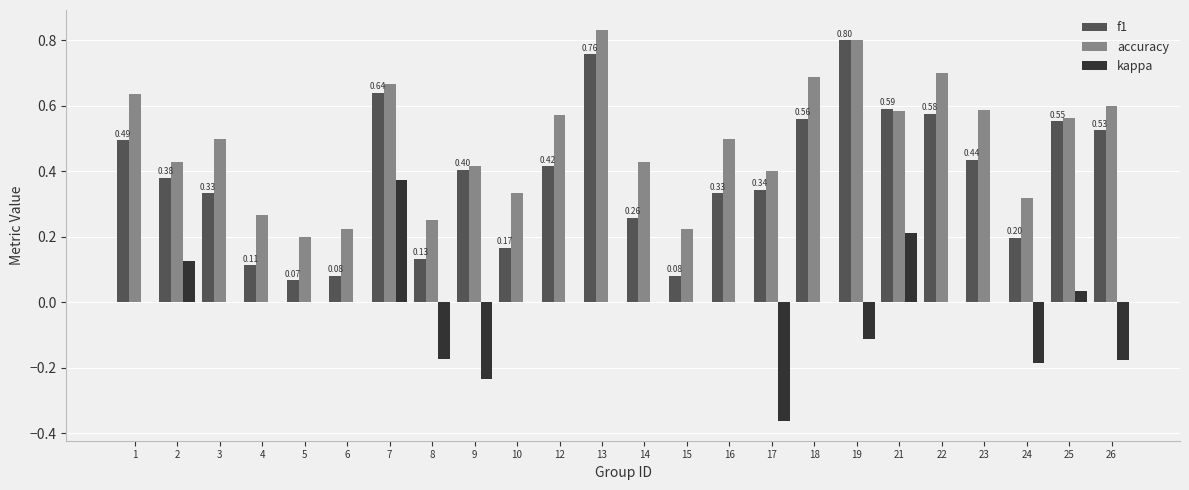

What is the sum of all f1 values?

9.2